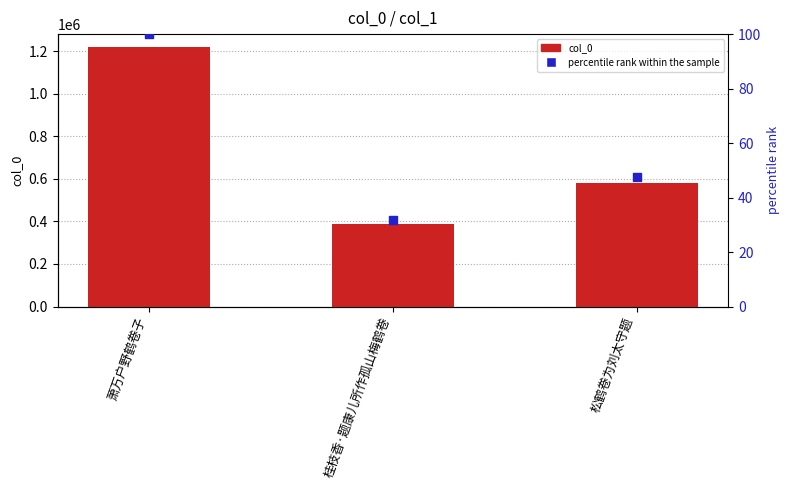

What is the total value across all series at 萧万户野鹤卷子?

1218810.0